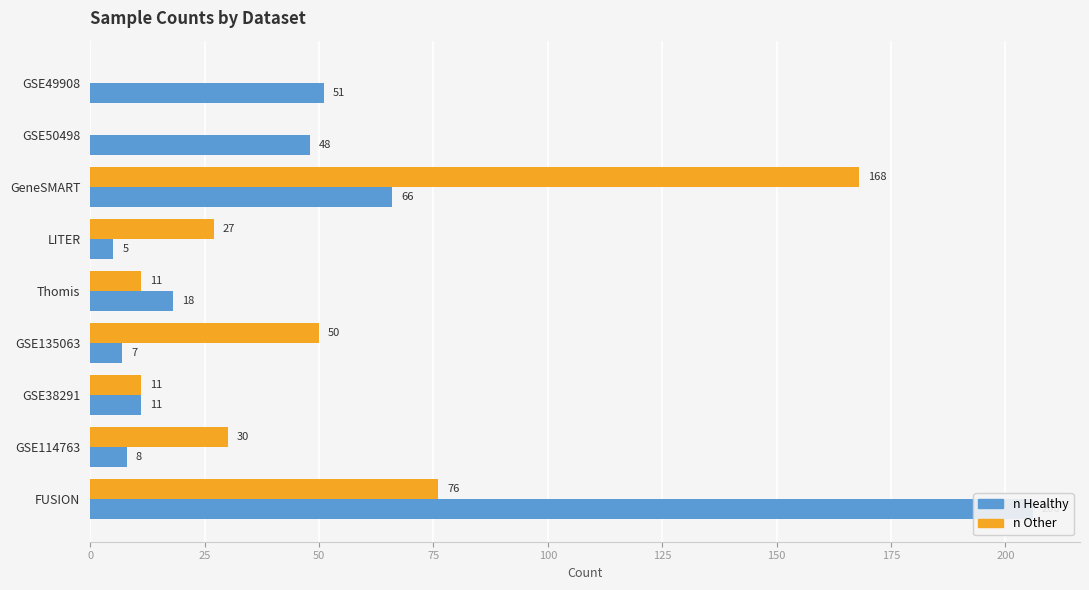

Is it true that n Other equals 5 at Thomis?

False